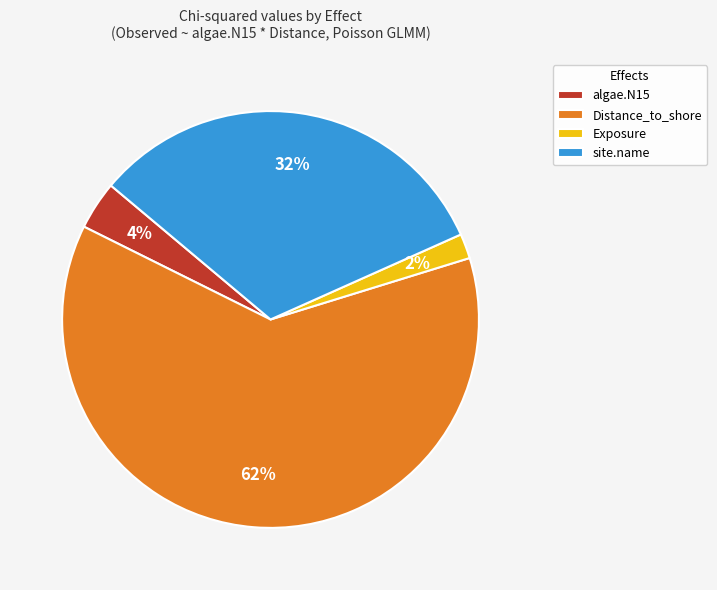

To the nearest percent, what is the average slice percentage?

25%